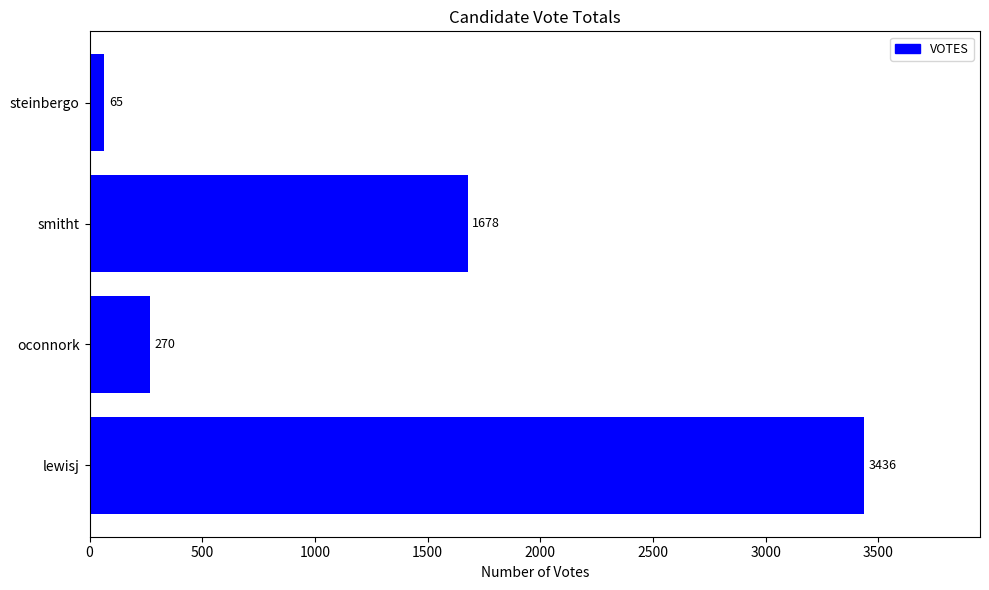

What is the difference between the values at smitht and lewisj?

1758